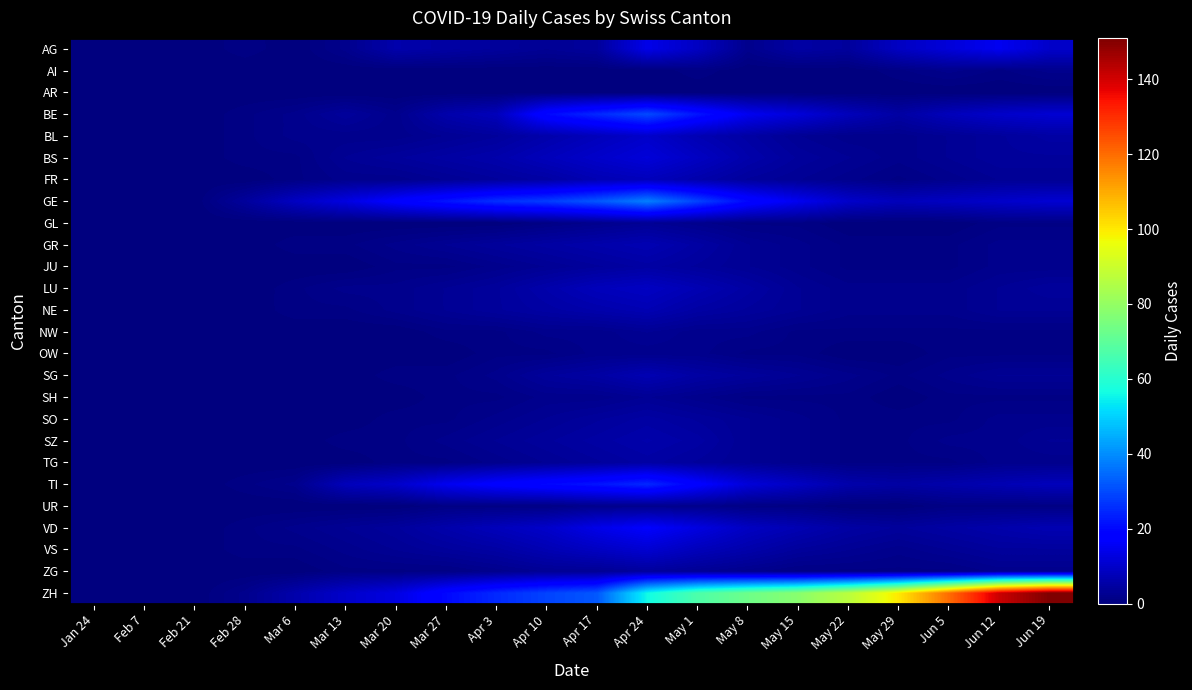

How many data points does each series have?

20